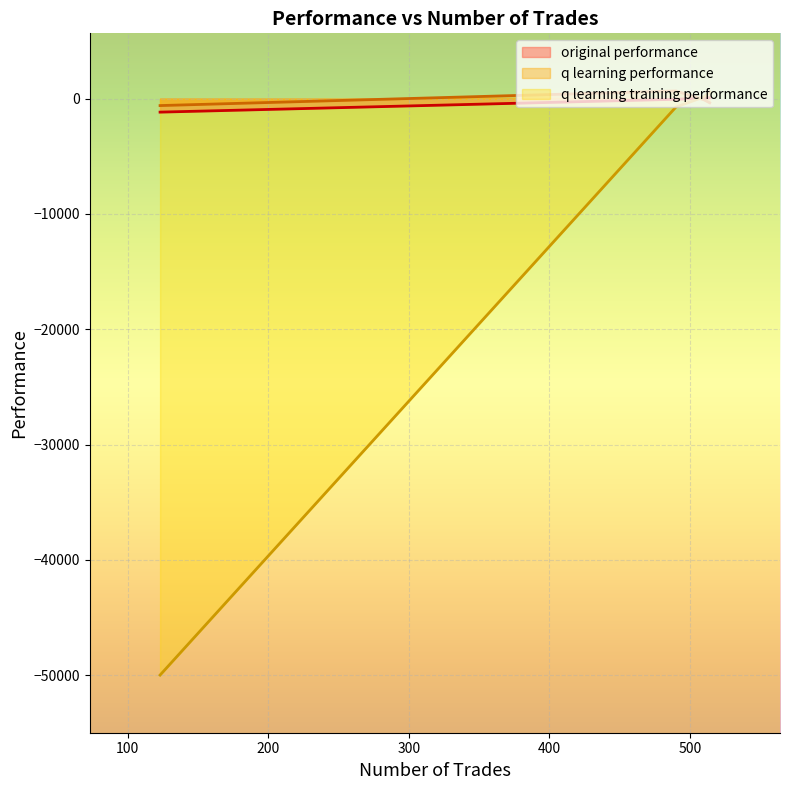

How many values in q learning performance are below zero?

3